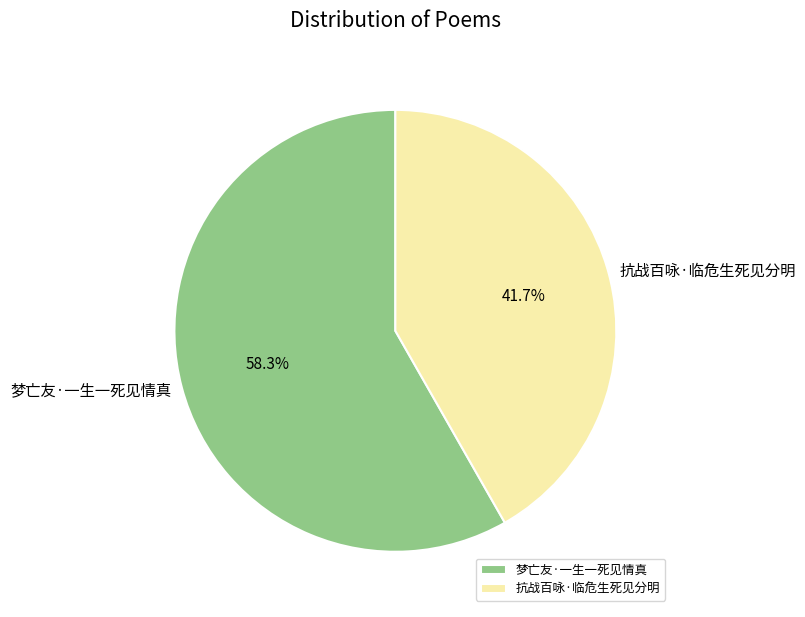

To the nearest percent, what is the difference between the largest and smallest slice percentages?

17%